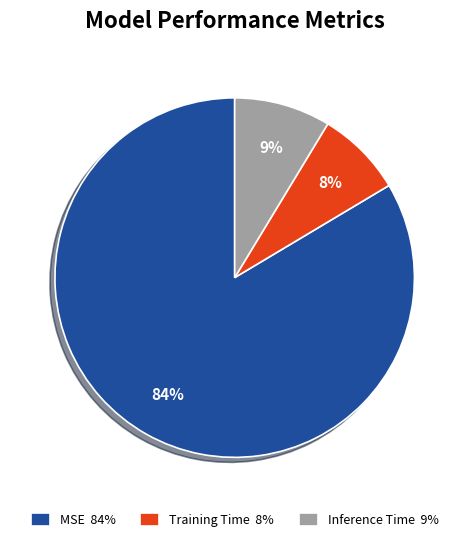

The Training Time slice represents 8% of the pie. True or false?

True